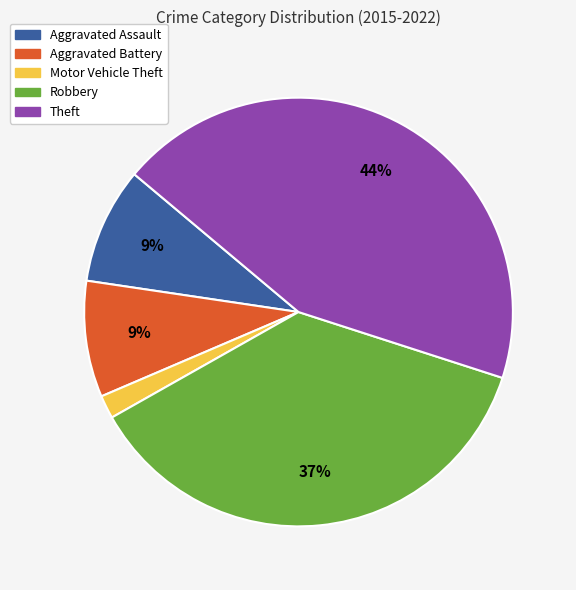

Do Motor Vehicle Theft and Theft together represent more than half of the pie?

No